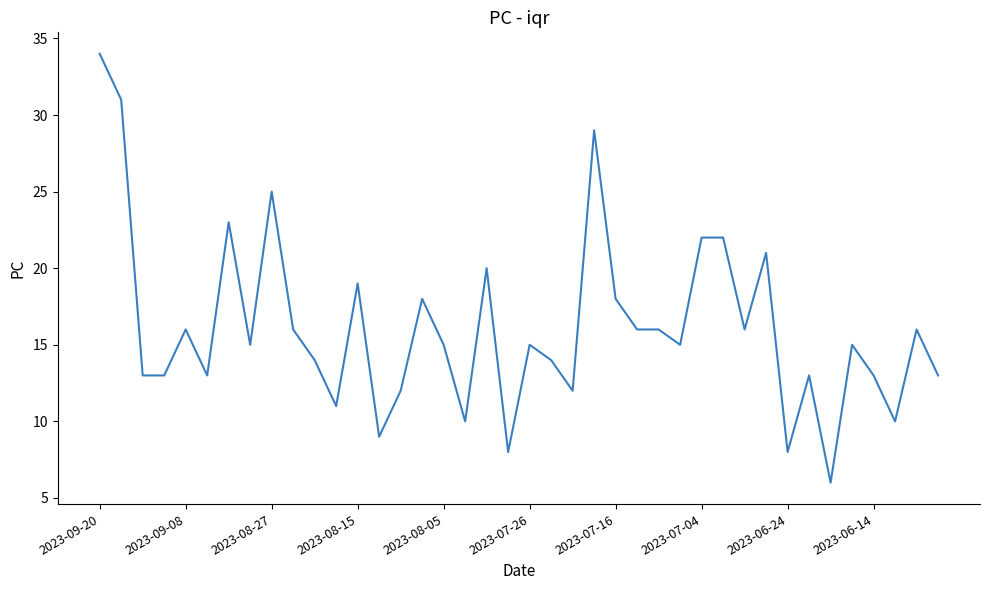

What is the difference between the maximum and minimum values?

28